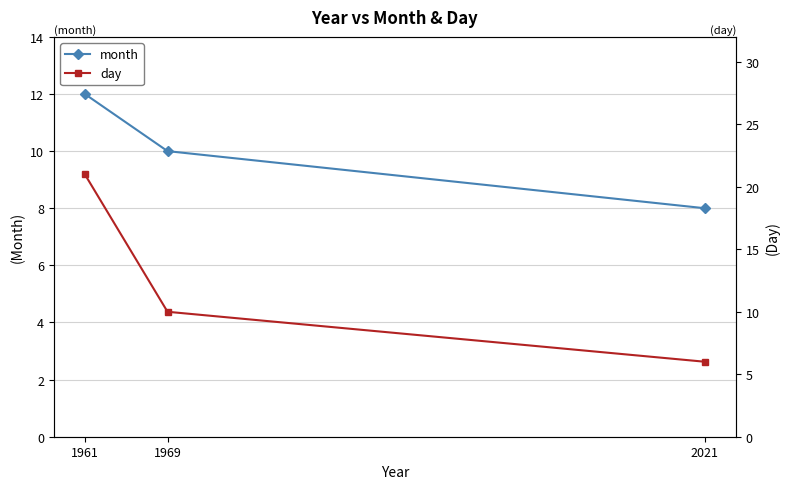

Where is month nearest to the value 10?

1969